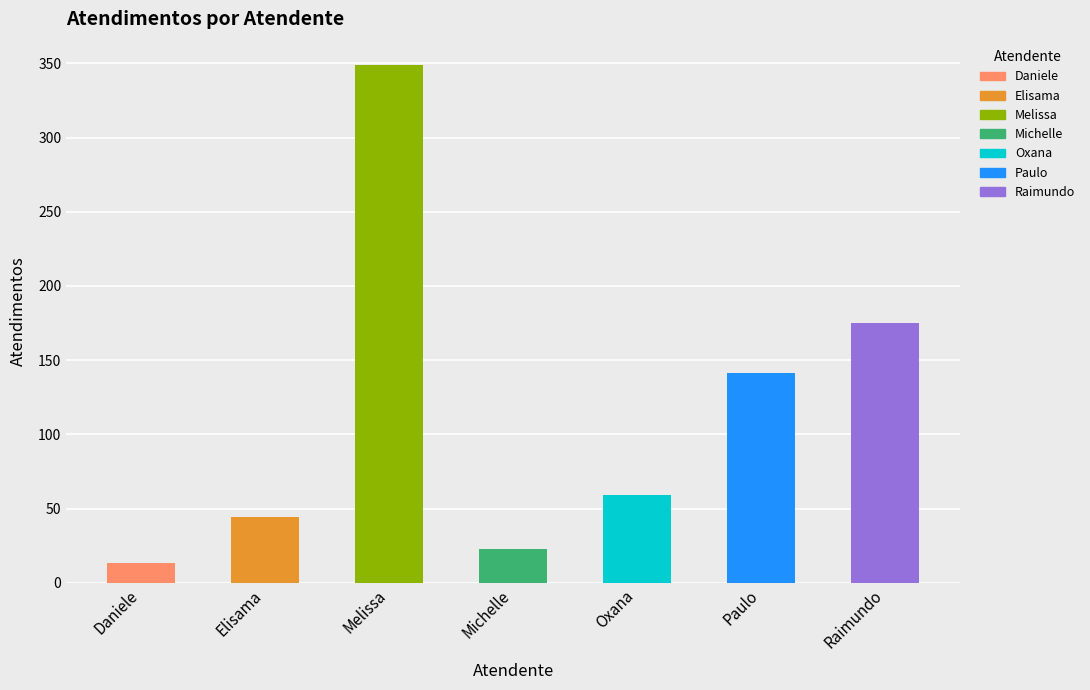

True or false: the data shows 103 at Oxana.

False